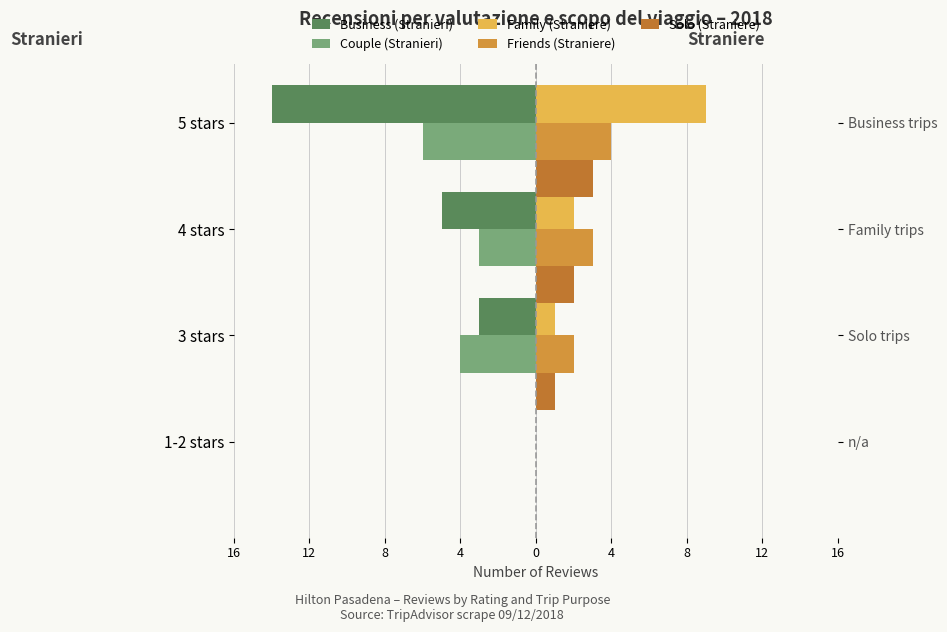

How many bars are there in each group?

5